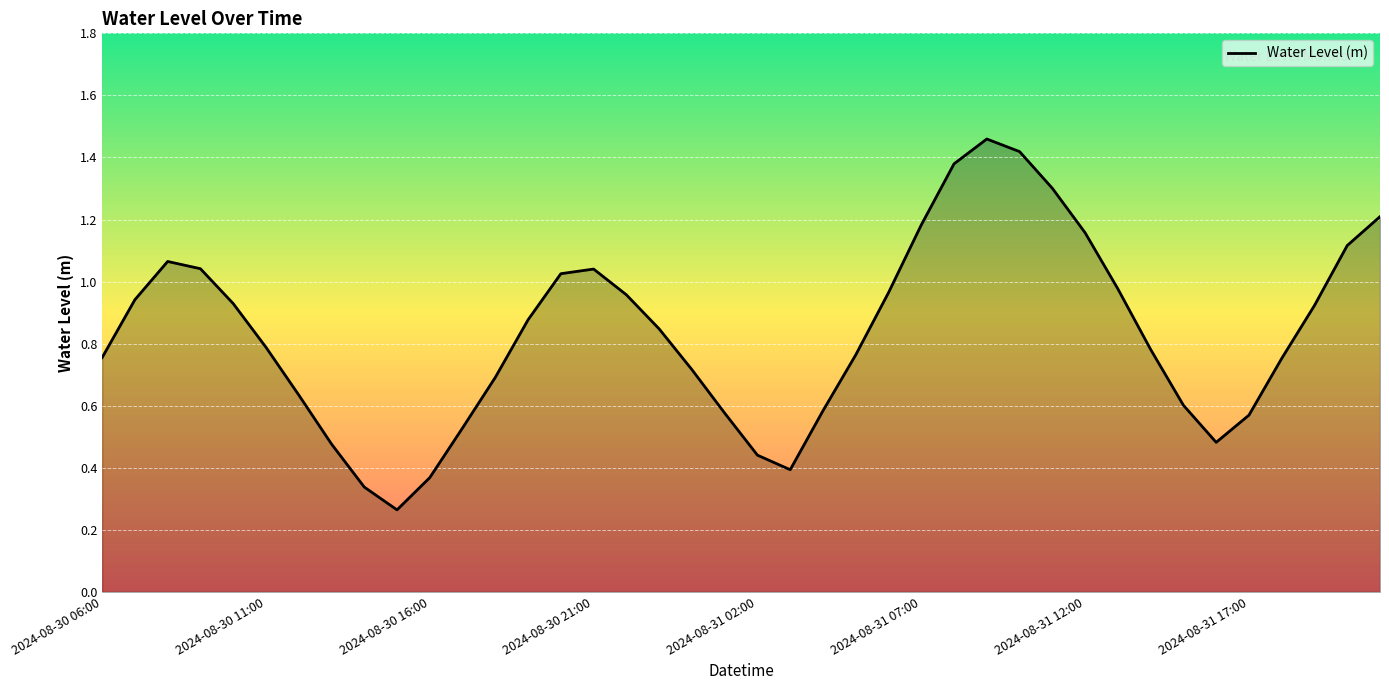

What is the smallest value displayed?

0.3